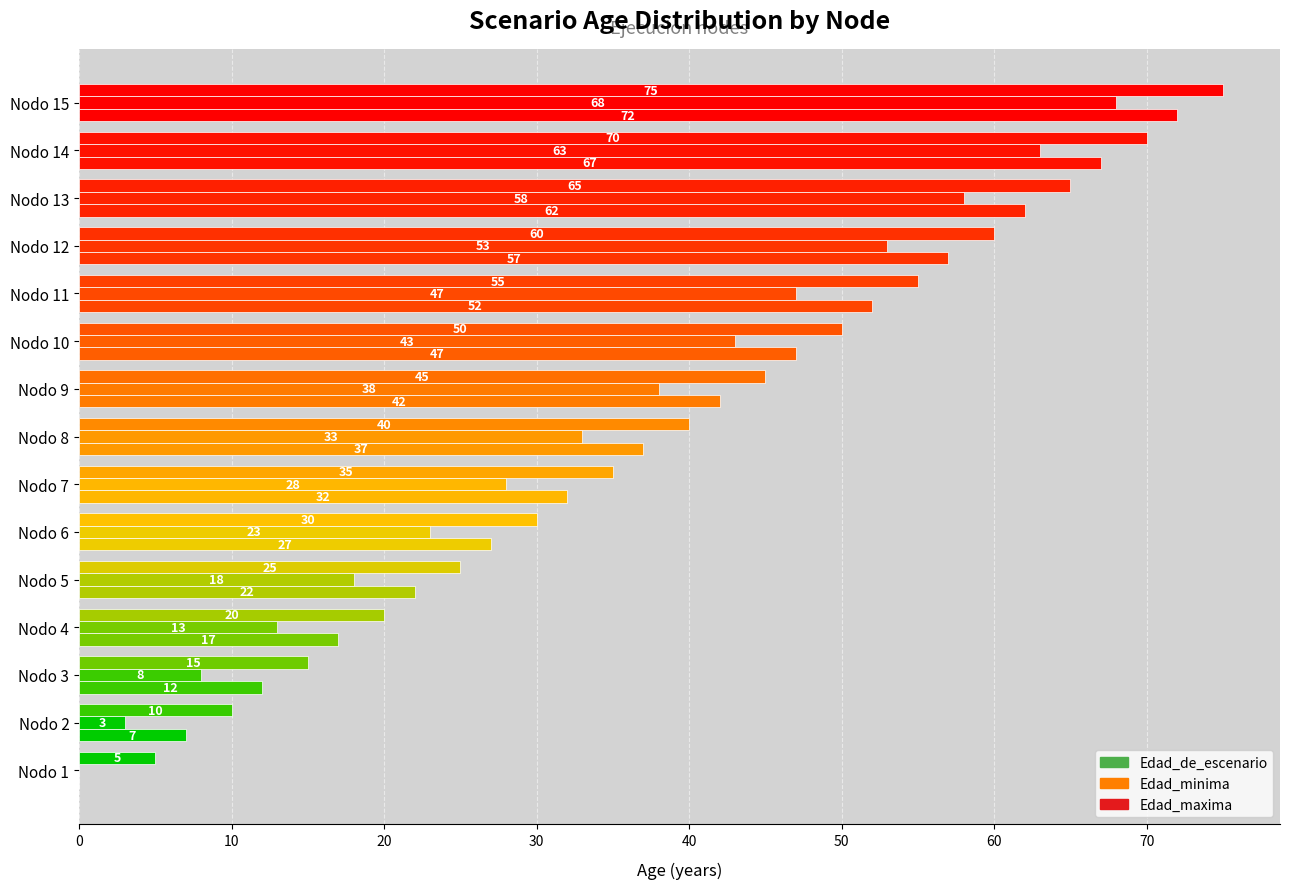

What is the average value of the Edad_minima series?

33